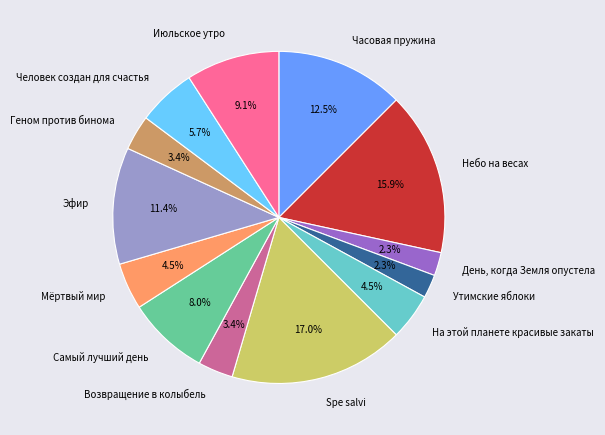

Which category has the biggest portion of the pie?

Spe salvi